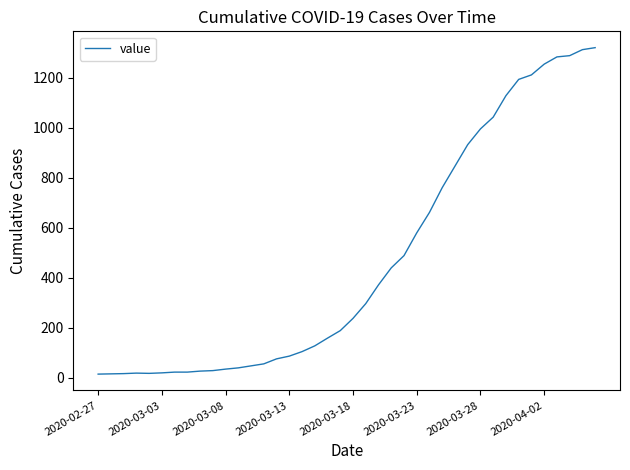

What is the sum of all values?

18745